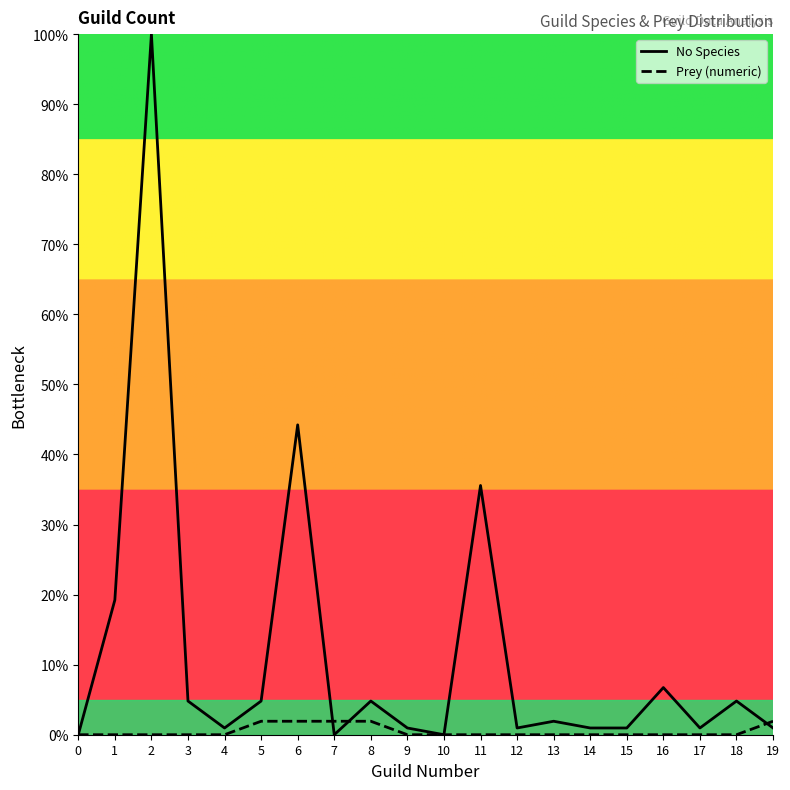

Where does the No Species series first go above 1?

1